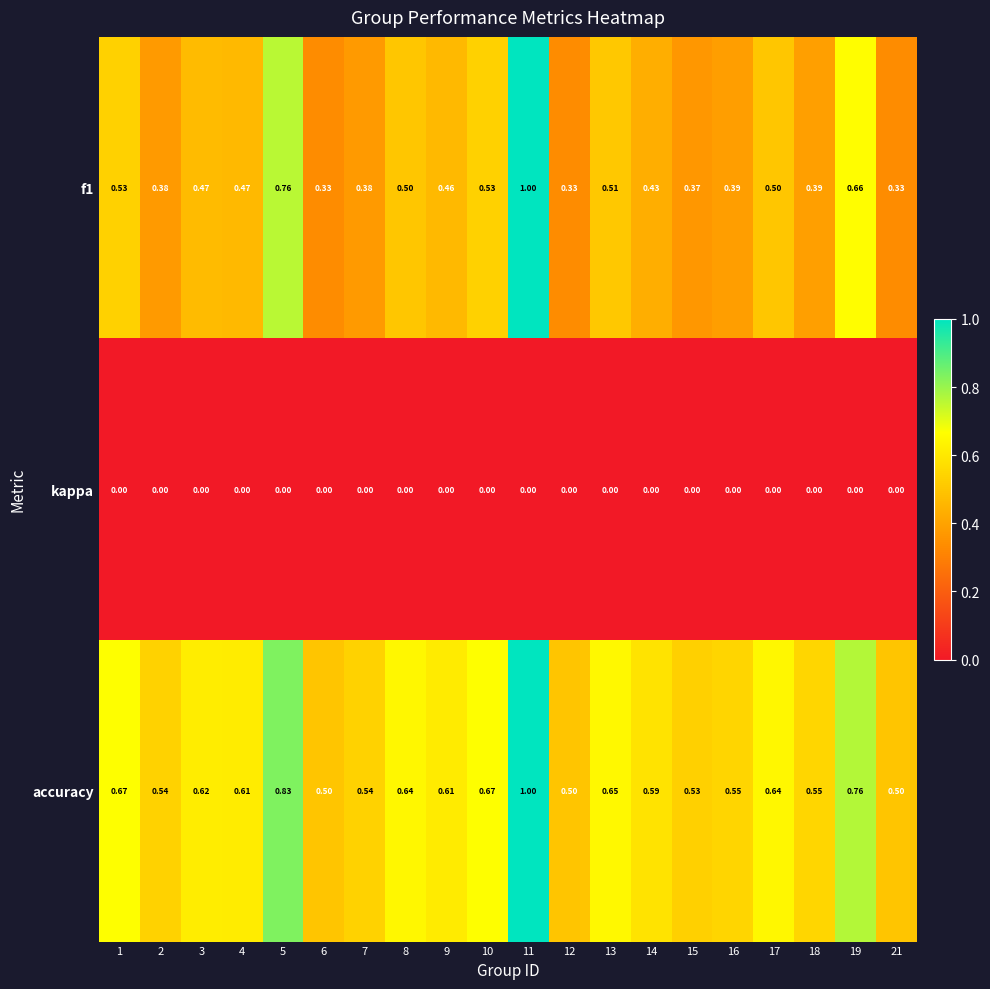

Which series has the largest total across all categories?

accuracy